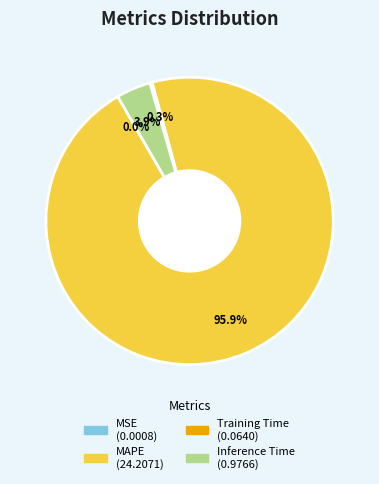

Which slice is the largest?

MAPE